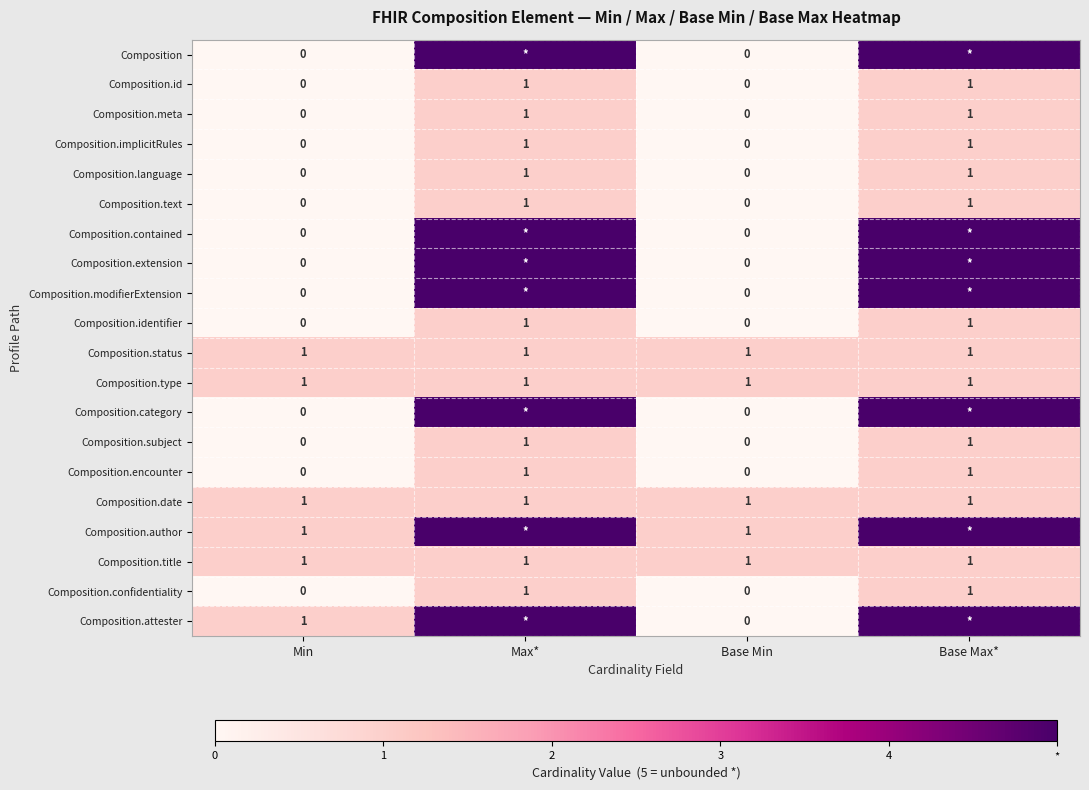

What is the total value across all series at Base Min?

5